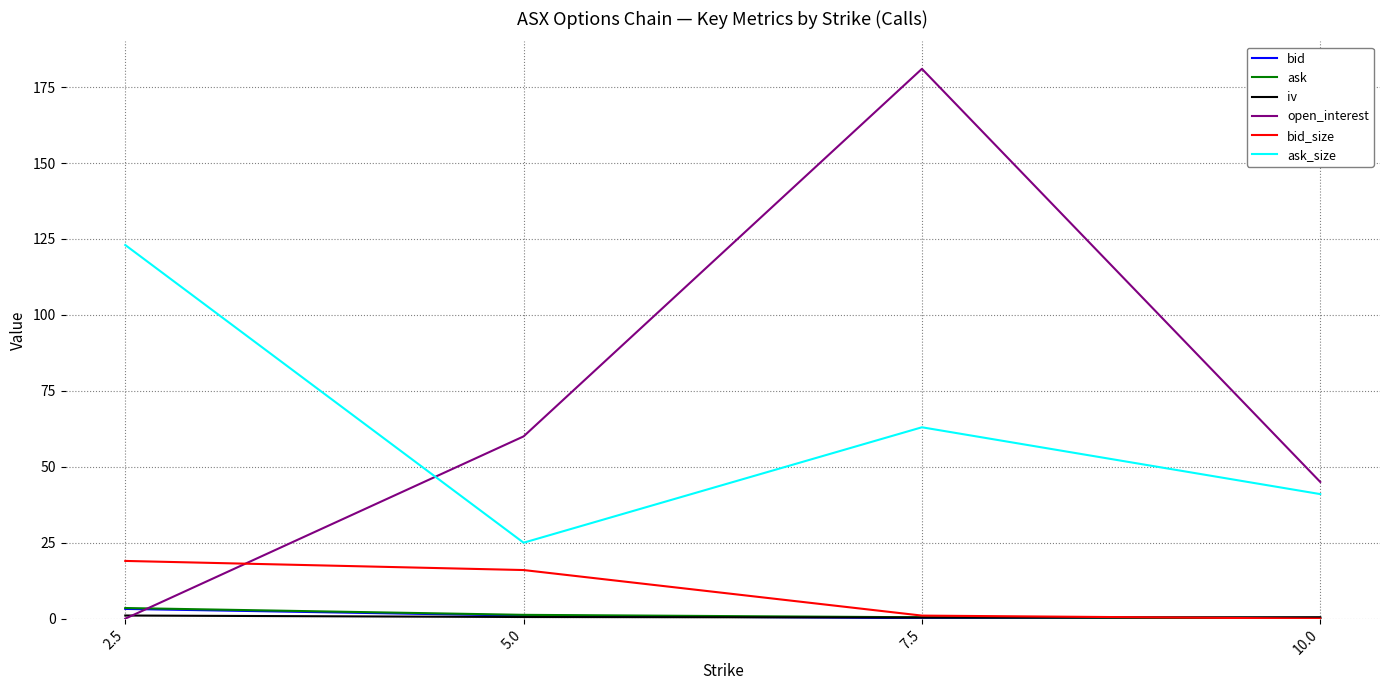

At which category is the sum across all series the highest?

7.5